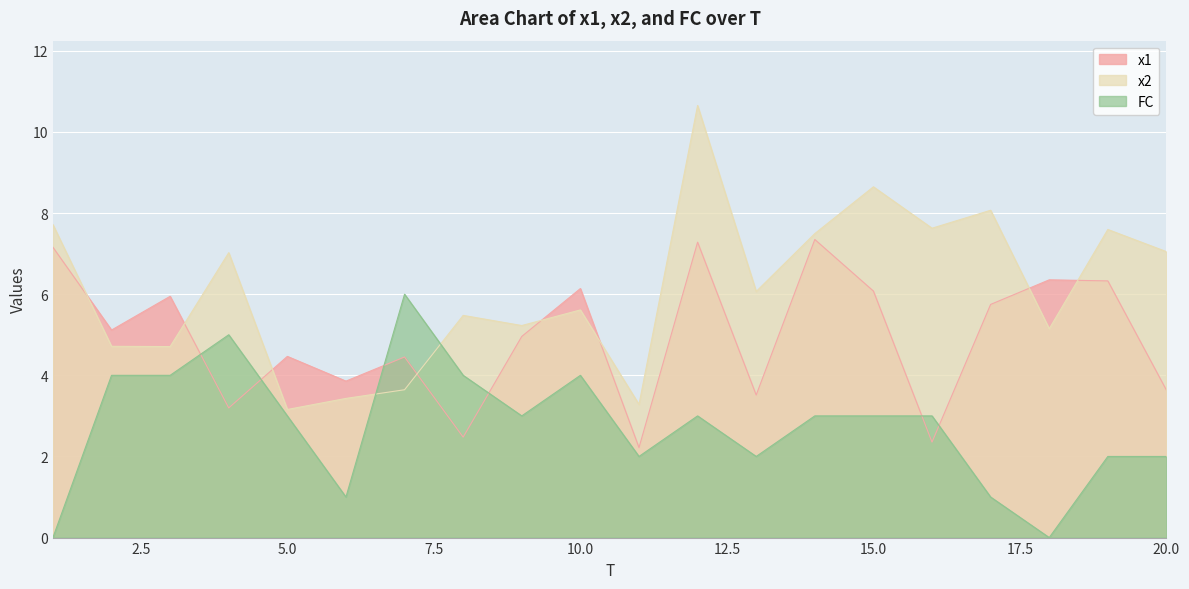

At how many categories does at least one series exceed 9?

1